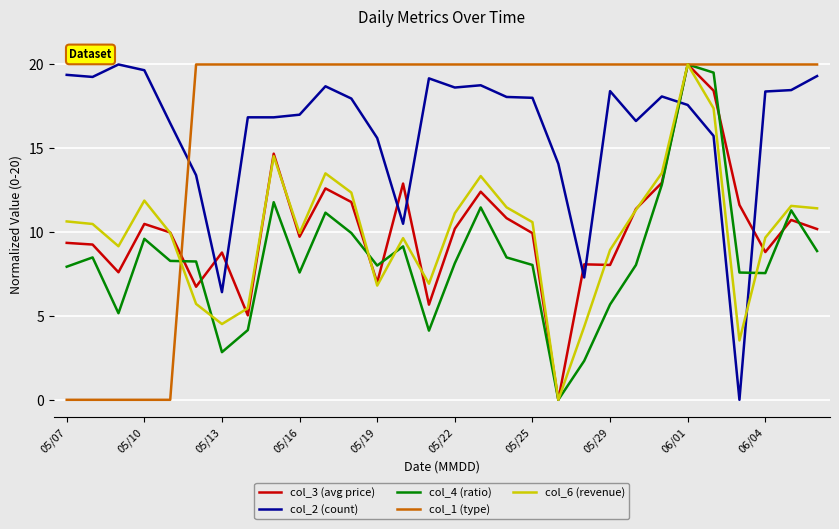

True or false: col_6 (revenue) and col_2 (count) cross at least once.

True